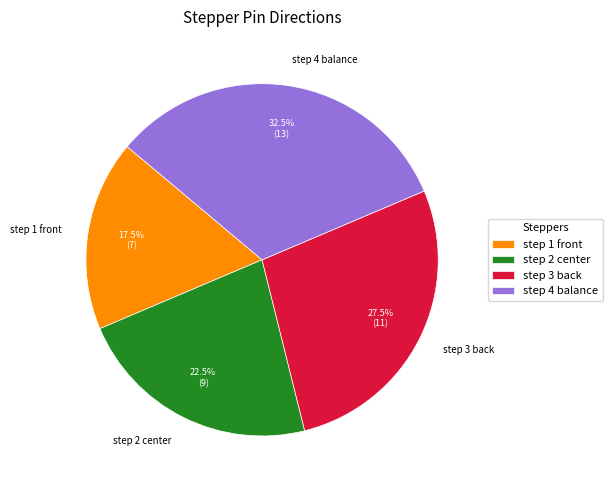

To the nearest percent, what is the combined percentage of step 2 center and step 1 front?

40%